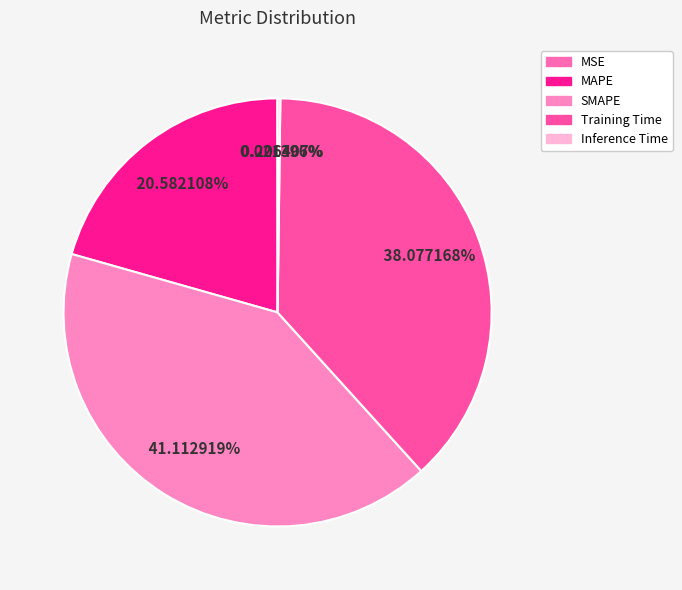

Combined, what portion of the pie is MSE and Training Time?

38.1%